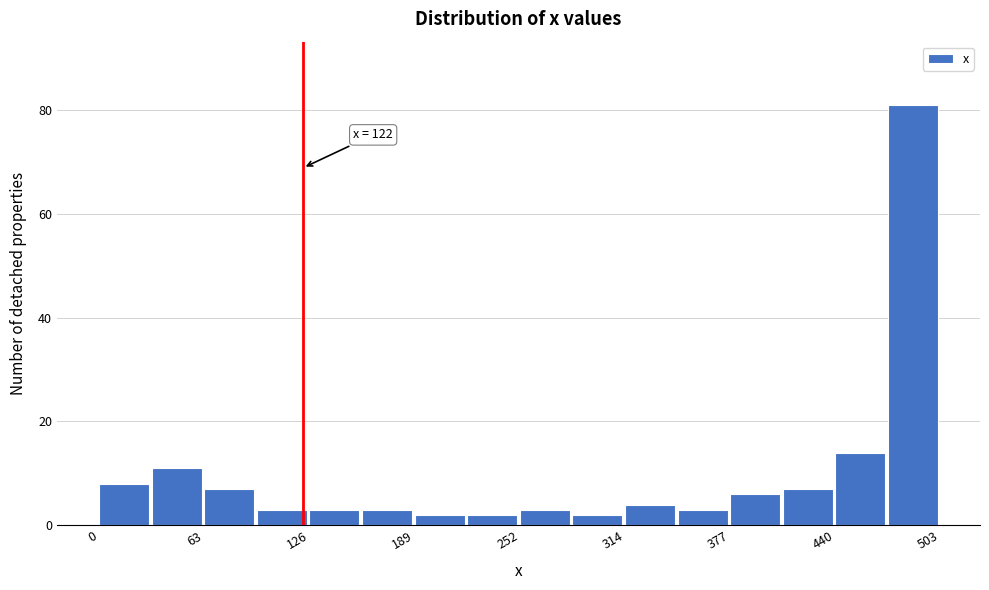

Around what value on the x-axis is the tallest bar? Give the approximate position of its centre, as read against the axis.

490